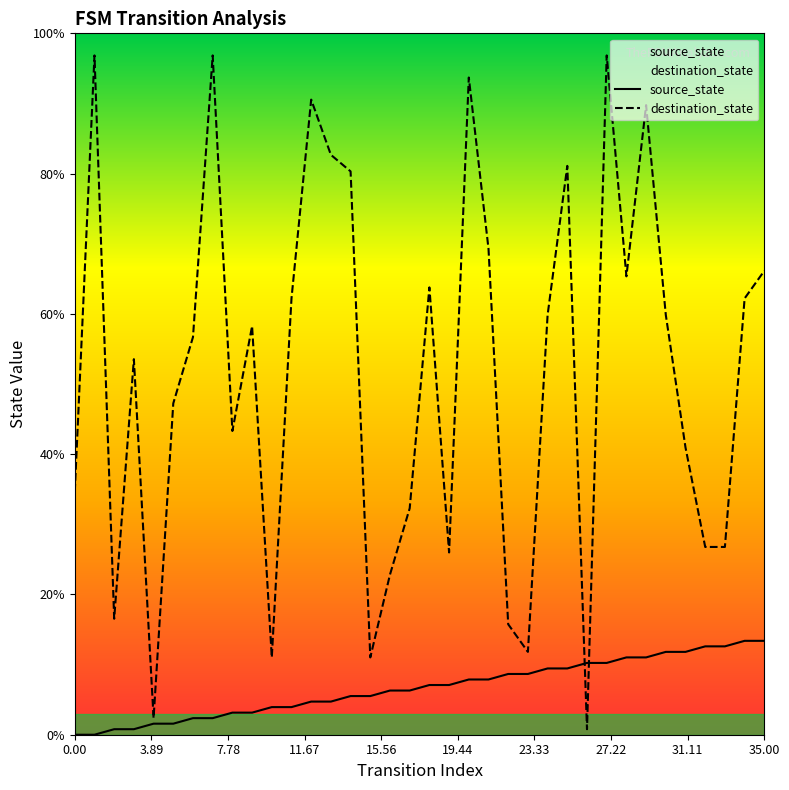

How many lines are shown in the chart?

2